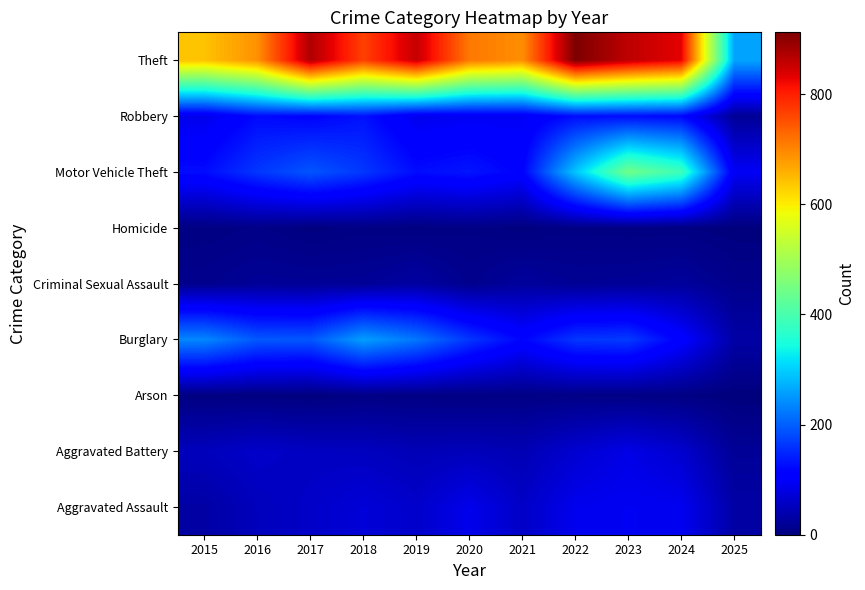

Count the number of data series in this chart.

9